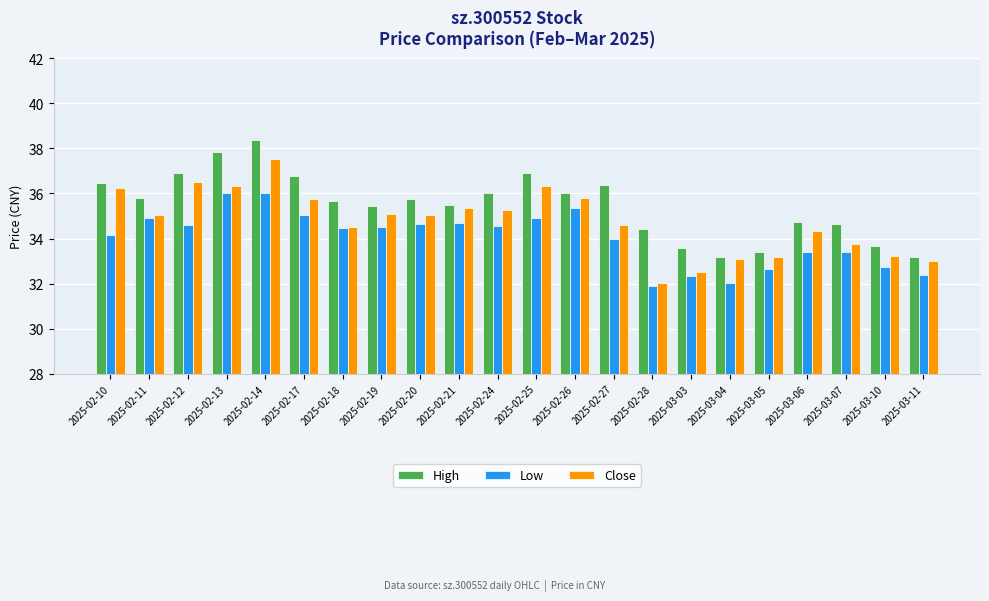

The value of Low at 2025-02-24 is 17.2. True or false?

False